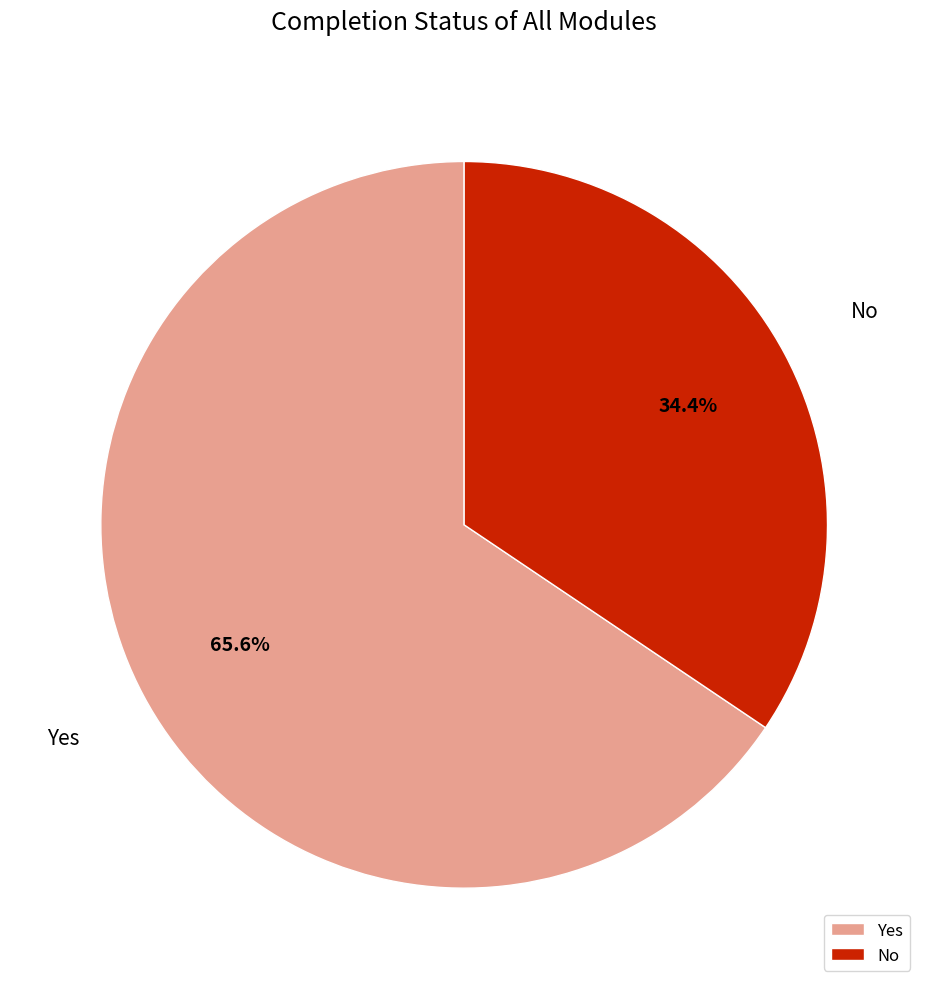

What is the smallest slice in the pie chart?

No